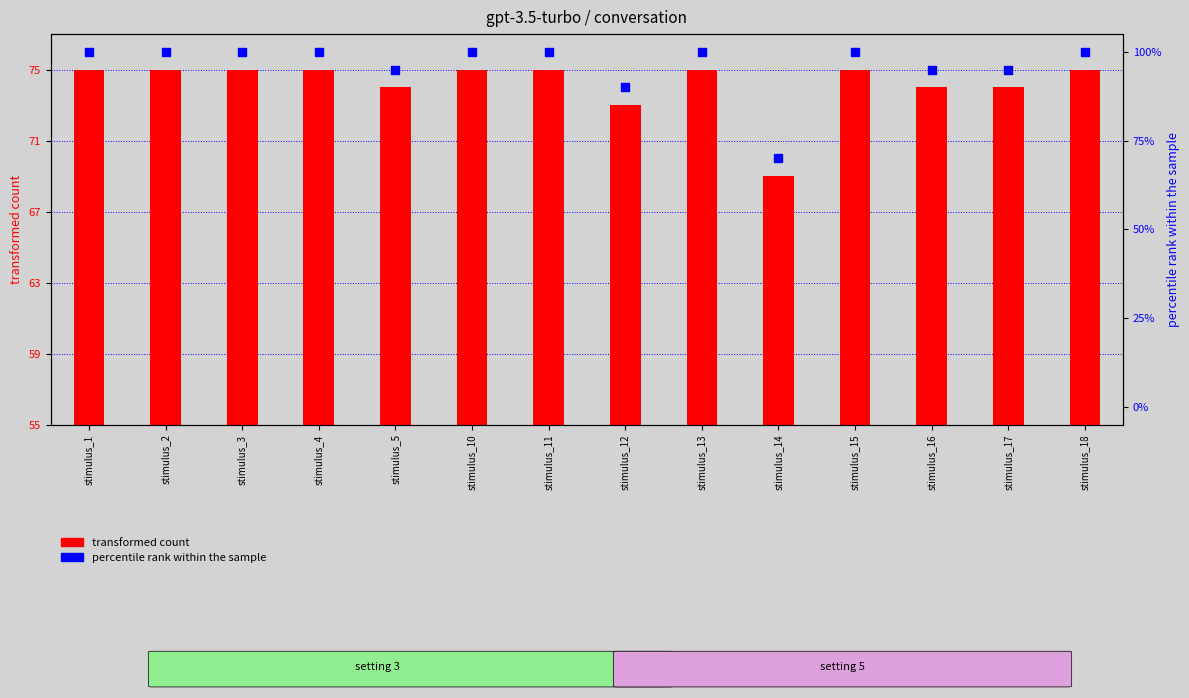

Which series has the largest total across all categories?

percentile rank within the sample